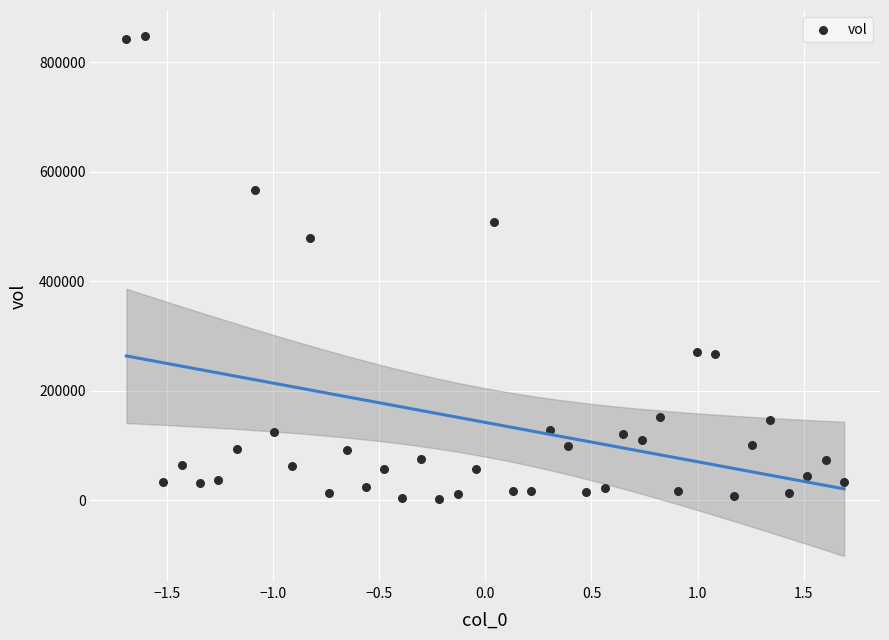

What Y value in the scatter plot is closest to 424642?

478955.2